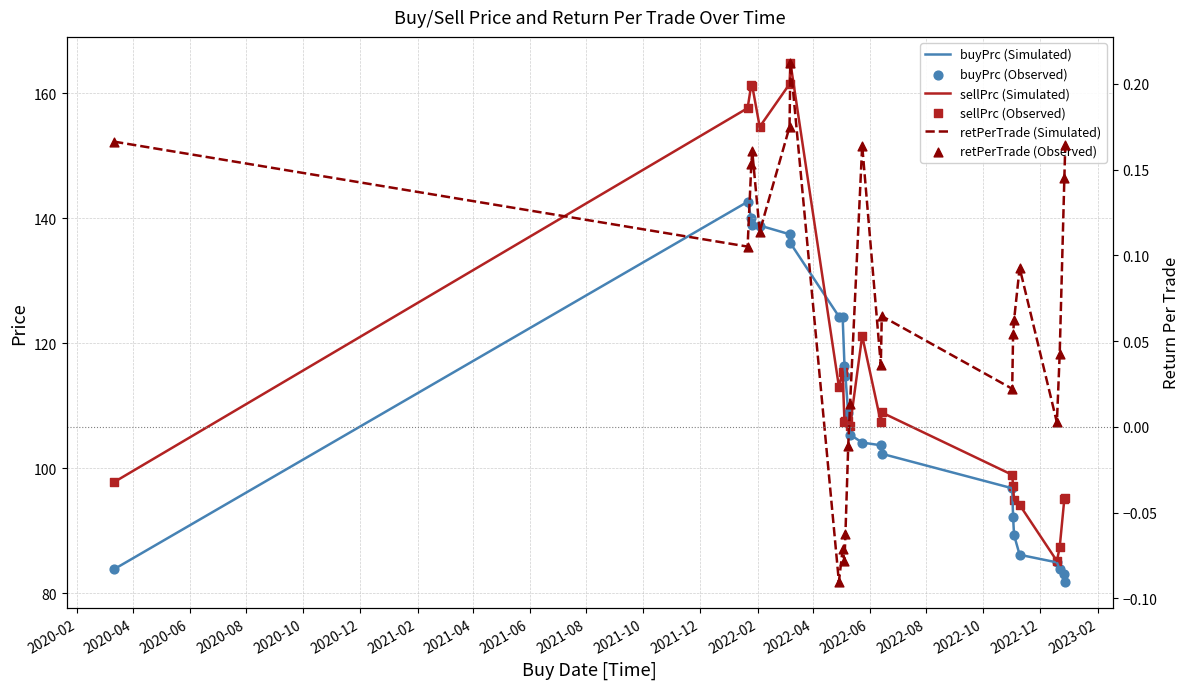

Is the value of sellPrc (Simulated) at 2022-12 greater than the value of retPerTrade (Simulated) at 22?

Yes